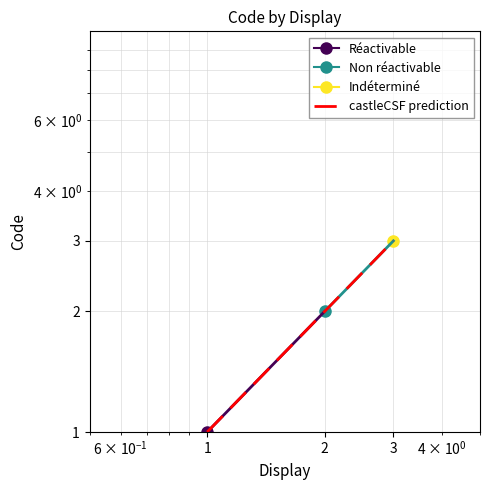

How many data points does each series have?

3